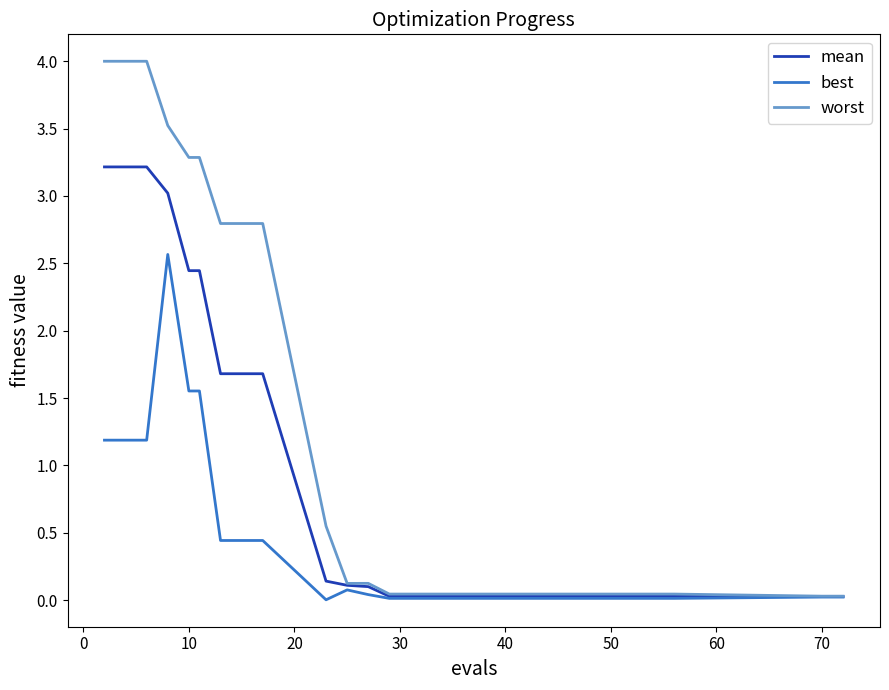

What is the maximum value shown in the chart?

4.0